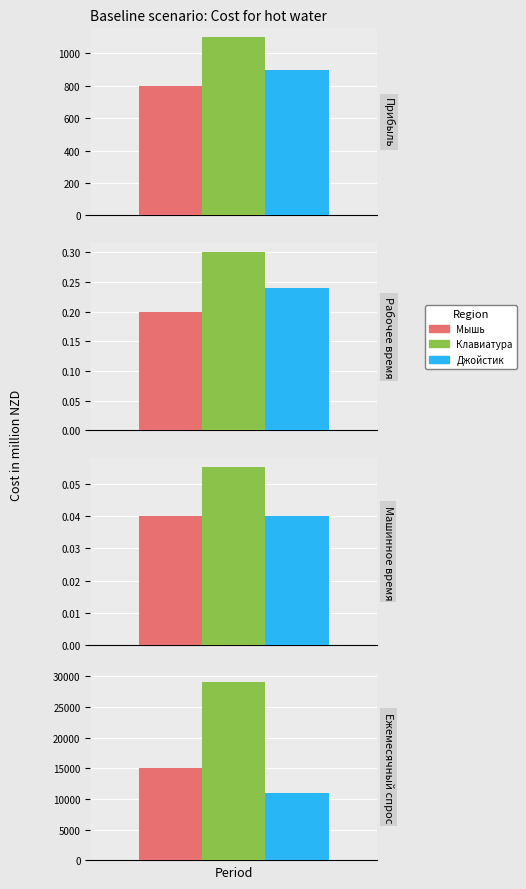

What is the difference between the highest and lowest values at Рабочее время?

0.1